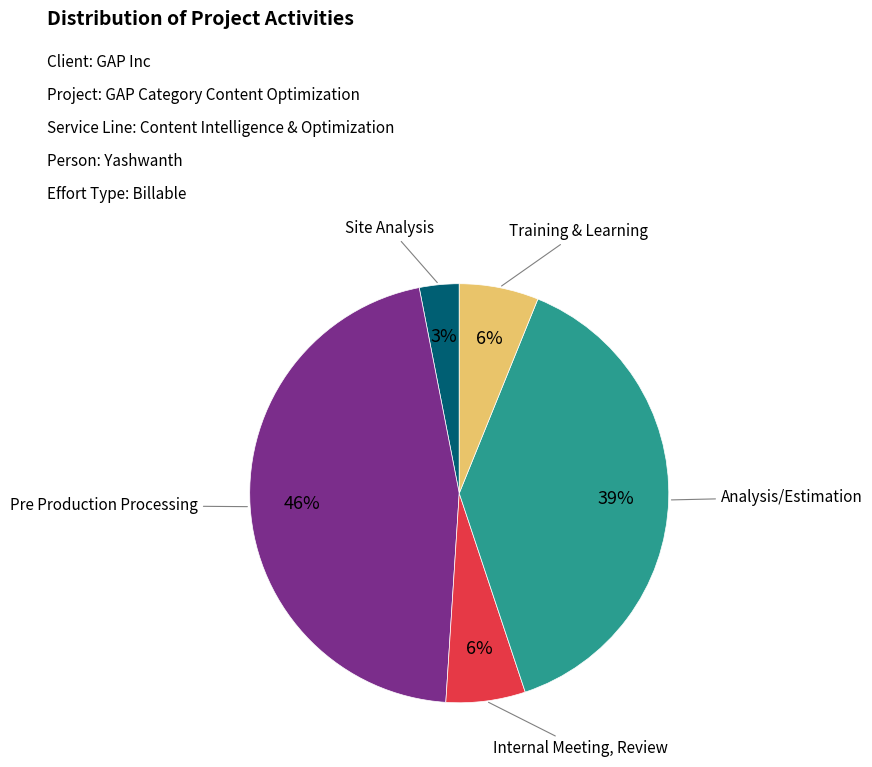

Is the sum of Analysis/Estimation and Pre Production Processing greater than half?

Yes